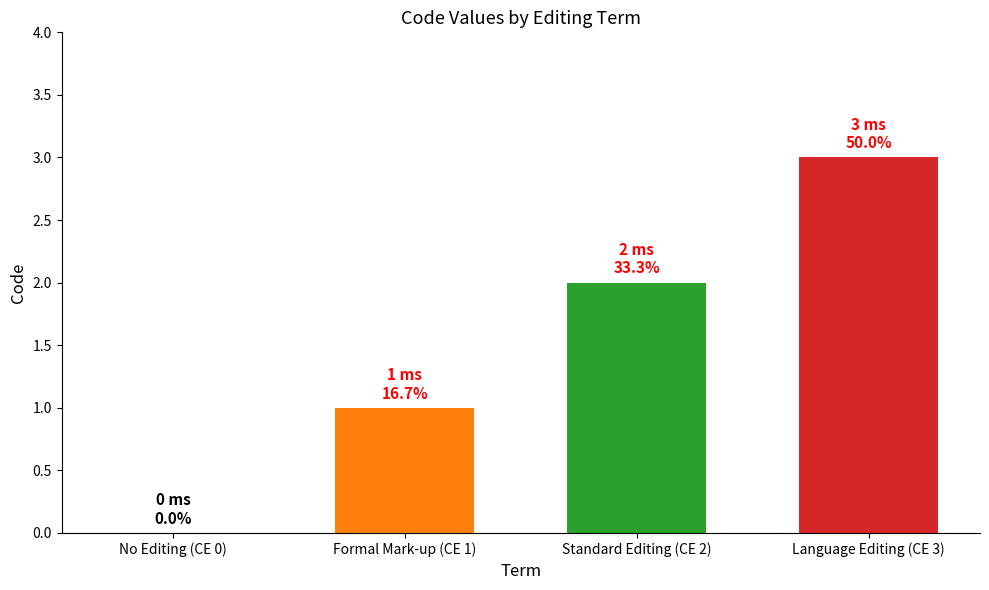

The value at No Editing (CE 0) is -2. True or false?

False